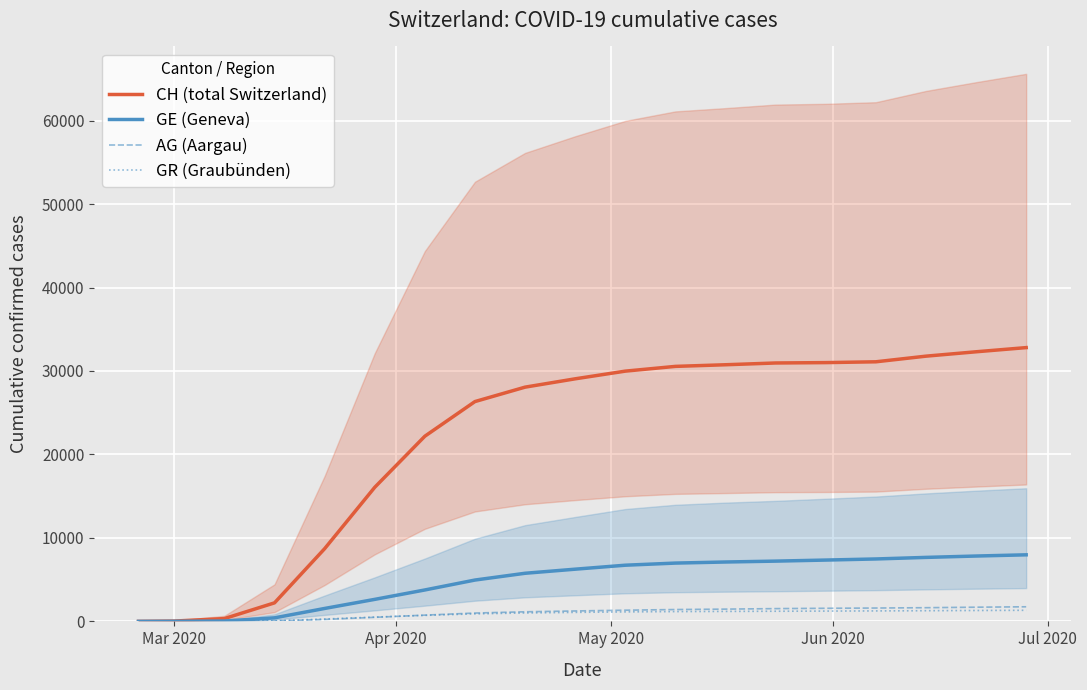

Which series has the widest spread of values?

CH (total Switzerland)